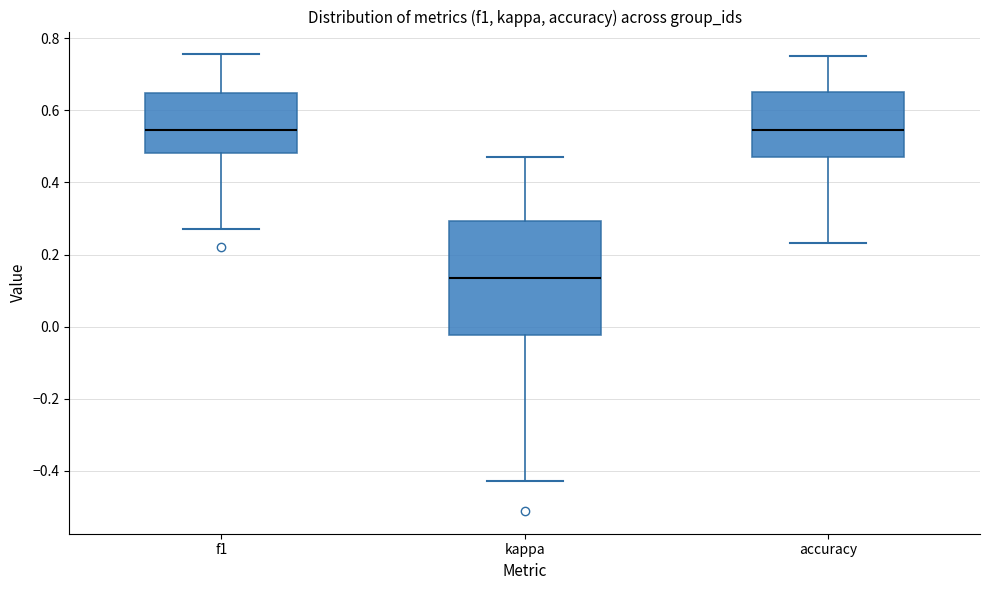

Reading left to right, read every box against the y-axis: the position of its median line, the range the box covers, and the ends of its whiskers. The values are not printed on the chart, so give them approximately, as read against the axis.

f1: median 0.54, box 0.48 to 0.64, whiskers 0.28 to 0.76
kappa: median 0.14, box -0.02 to 0.30, whiskers -0.42 to 0.48
accuracy: median 0.54, box 0.48 to 0.66, whiskers 0.24 to 0.76